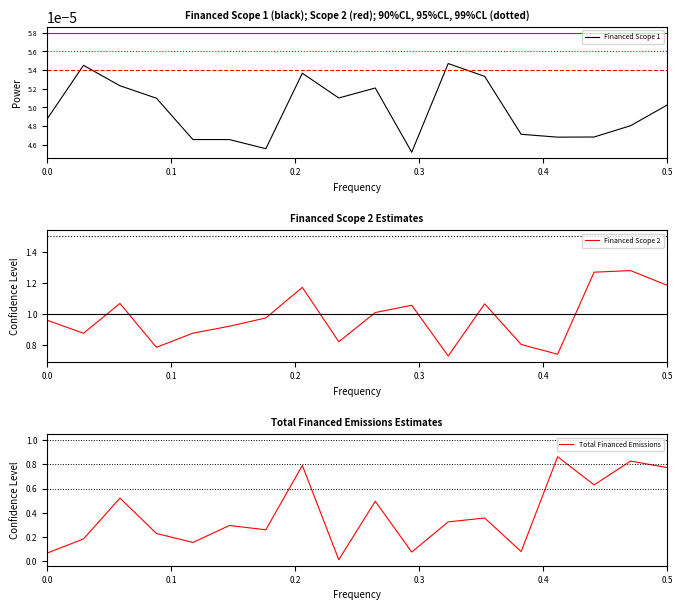

How many intersections are there between Financed Scope 2 and Total Financed Emissions?

2